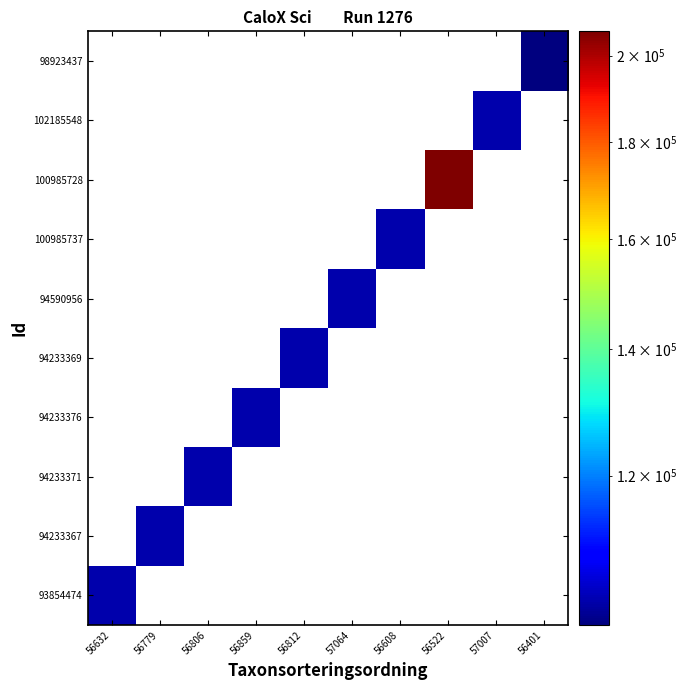

What is the greatest value displayed?

205976.0